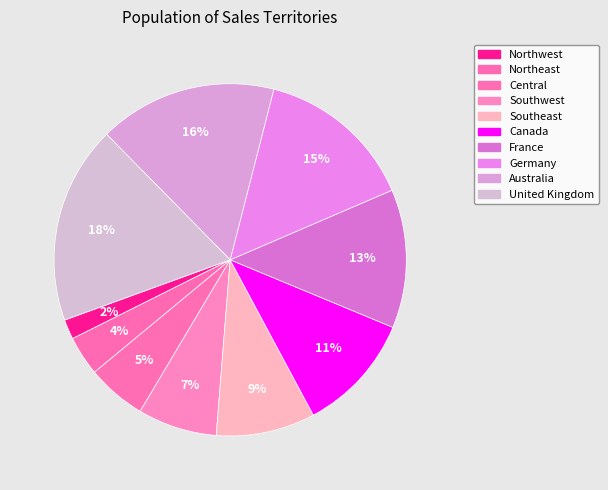

What is the total percentage of Northwest and France?

14.5%